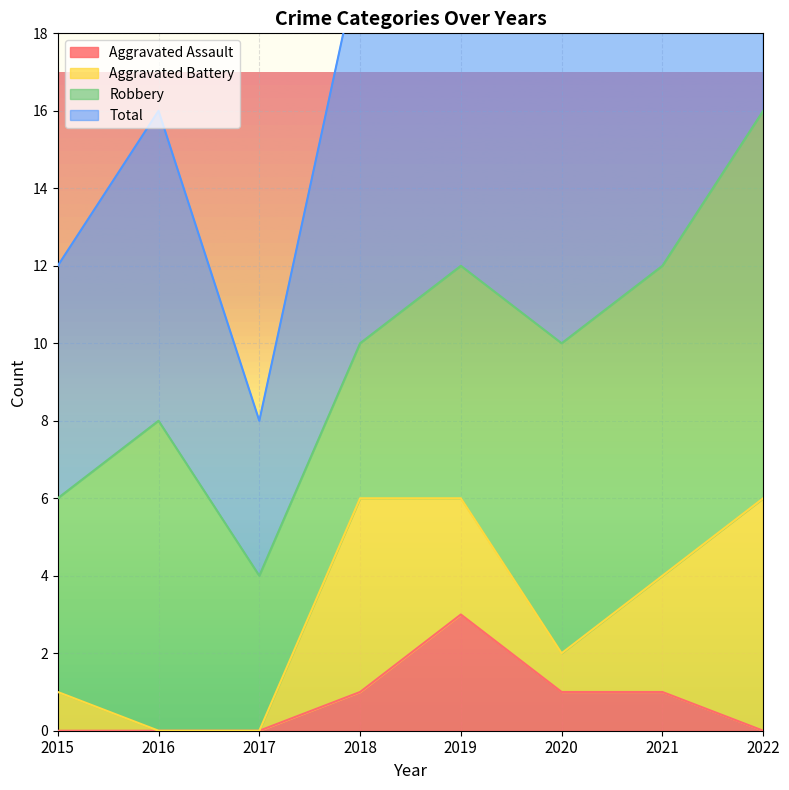

What is the spread (max minus min) of values at 2015?

12